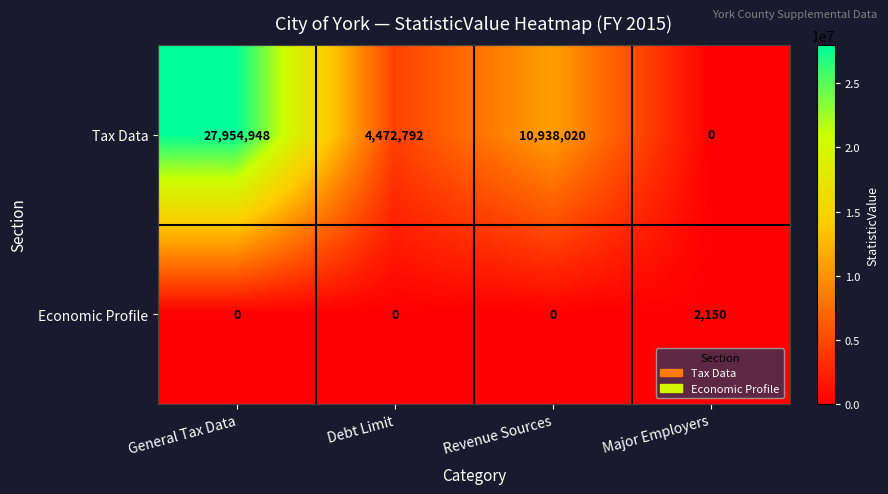

Count the number of data series in this chart.

2